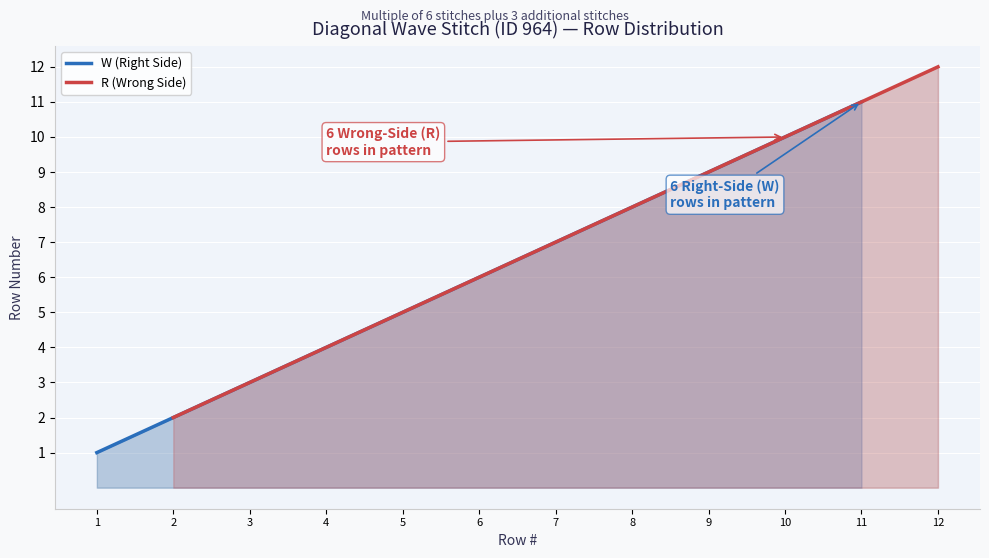

What is the approximate value of W (Right Side) at 11, to the nearest 10?

10